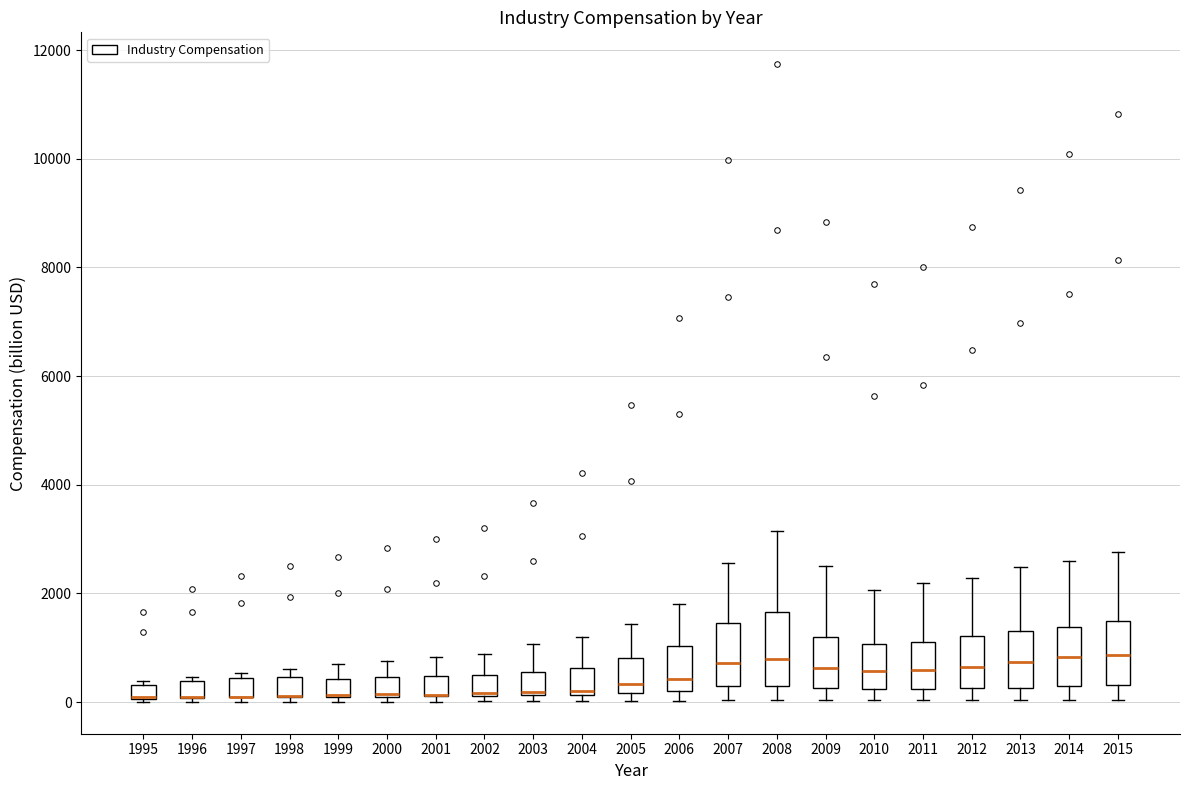

Where does the upper whisker of the box at x = 1999 end on the y-axis? The values are not printed on the chart, so give them approximately, as read against the axis.

600